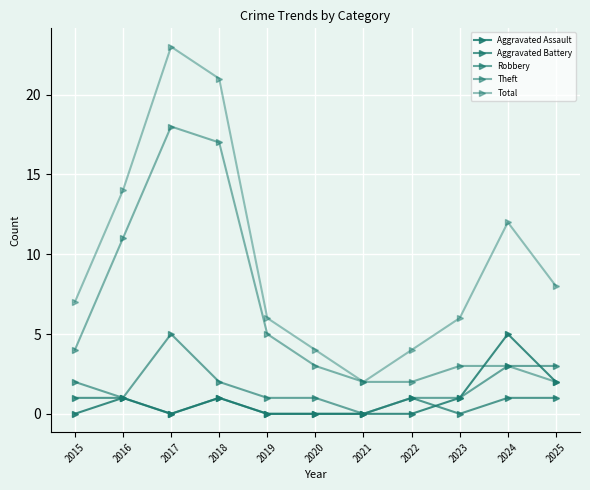

How many series are shown in this chart?

5